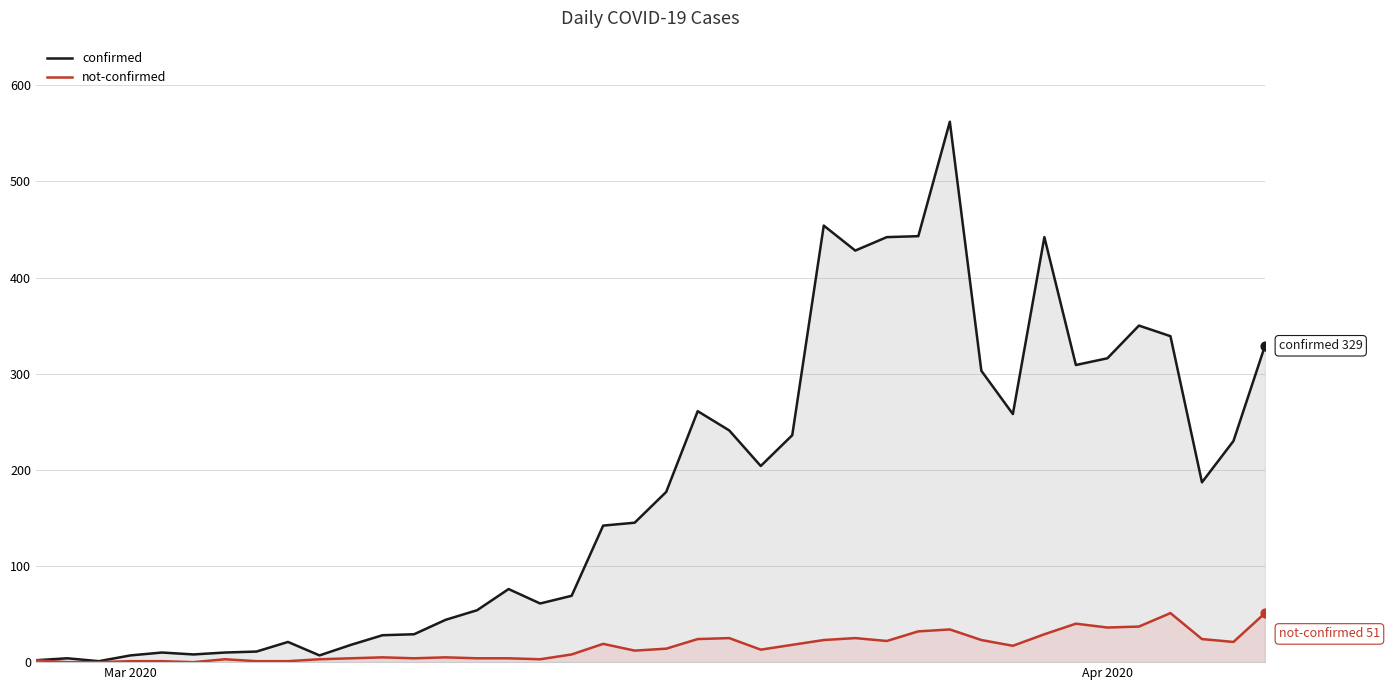

Which series contains the lowest Y value?

not-confirmed